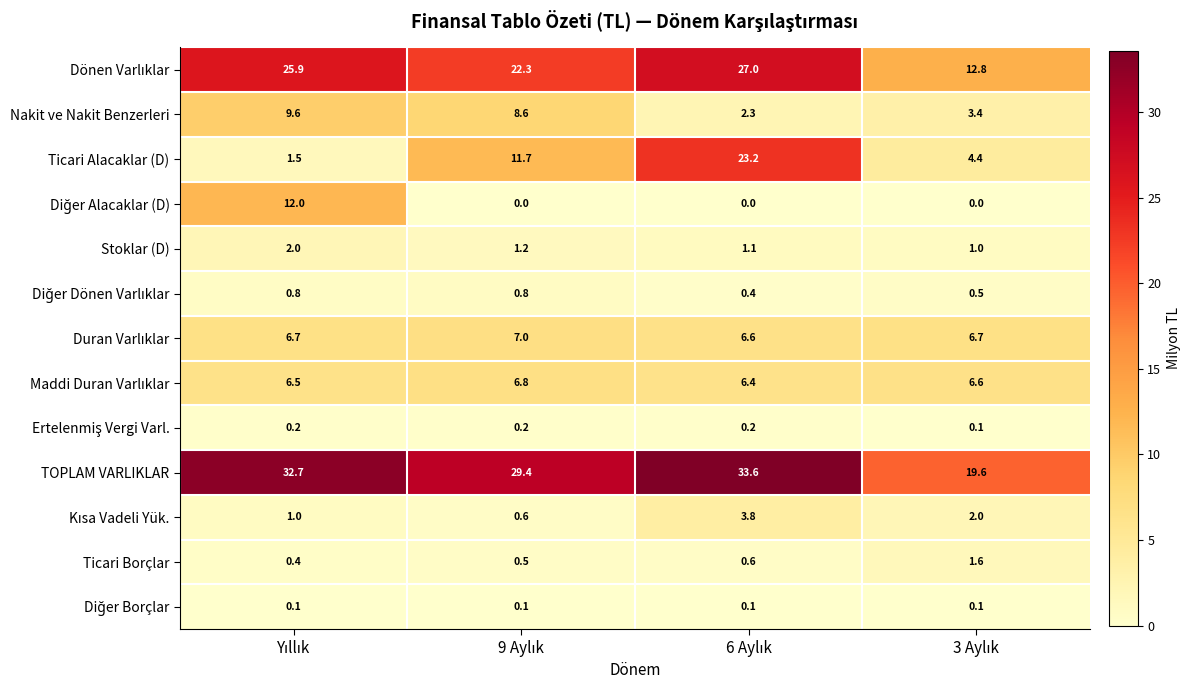

Which series has the widest spread of values?

Ticari Alacaklar (D)